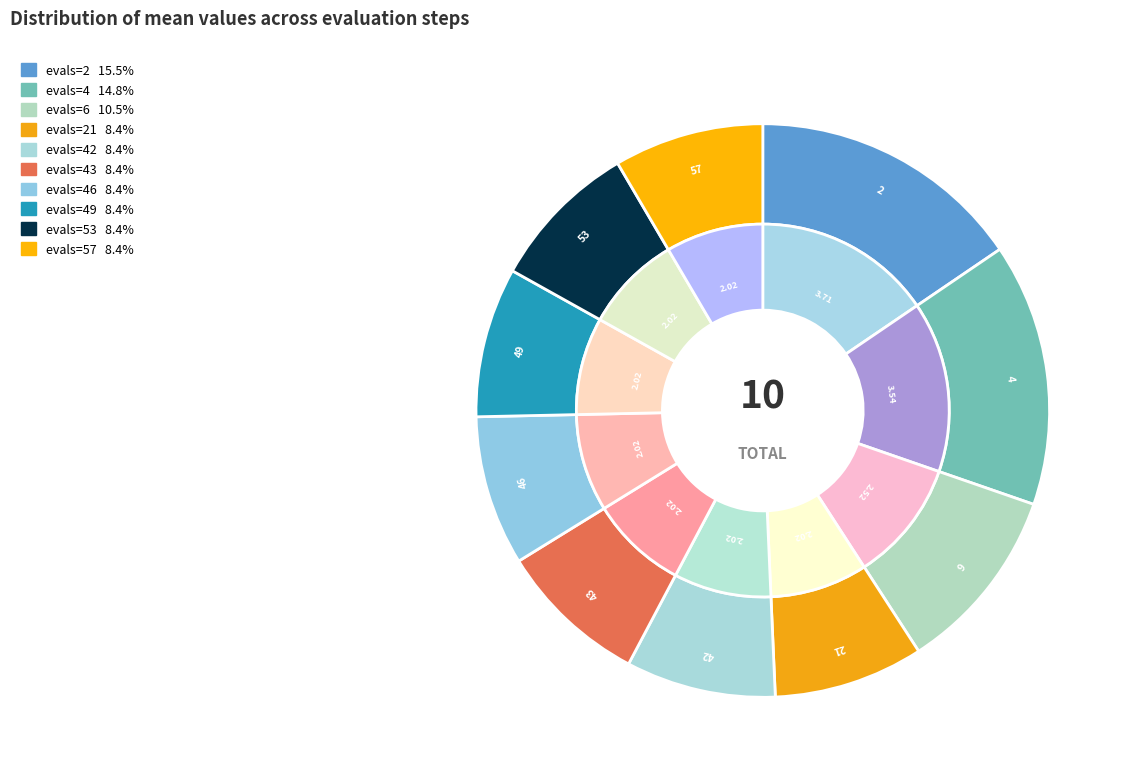

Do evals=6 and evals=43 together represent more than half of the pie?

No